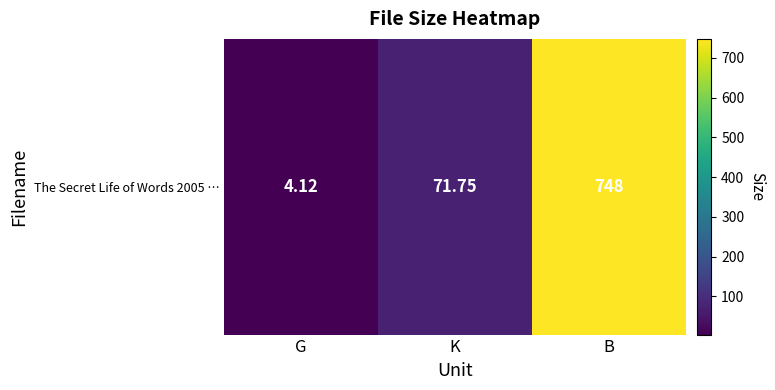

What is the maximum value shown in the chart?

748.0